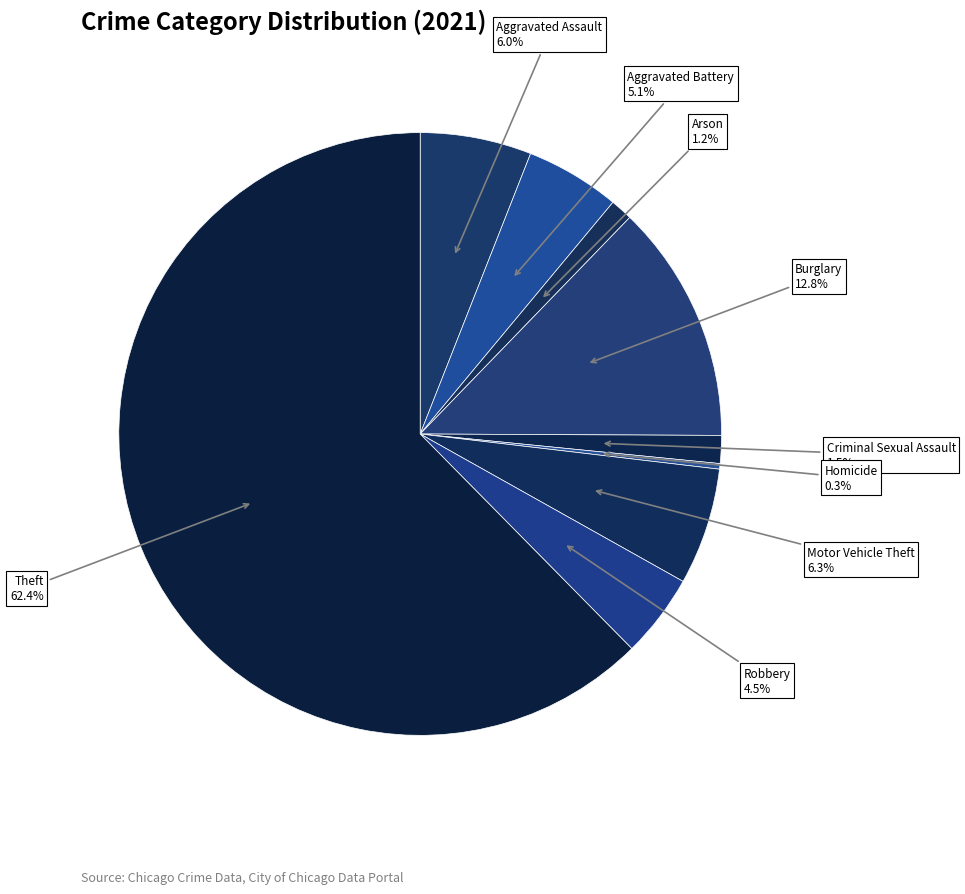

To the nearest percent, what is the average slice percentage?

11%